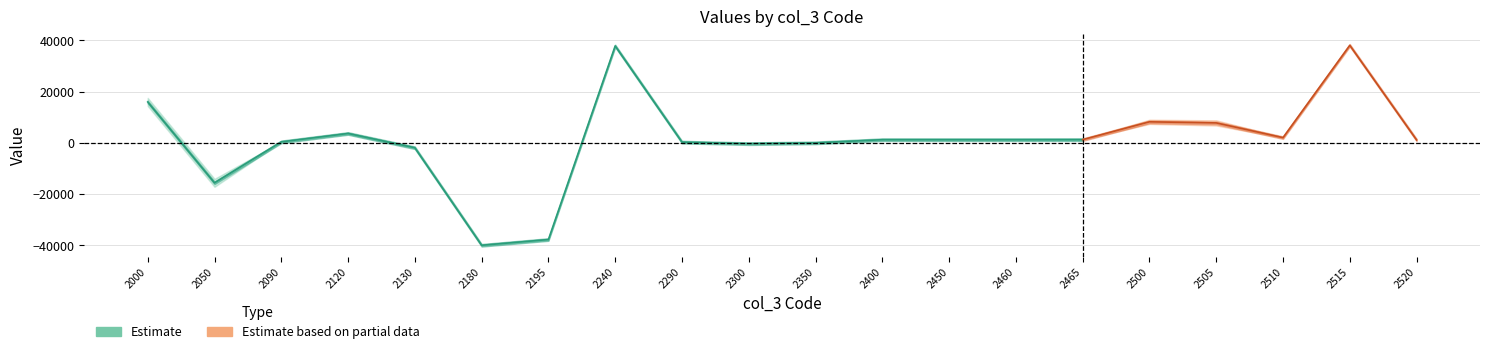

Between 2350 and 2450, which is larger?

2450